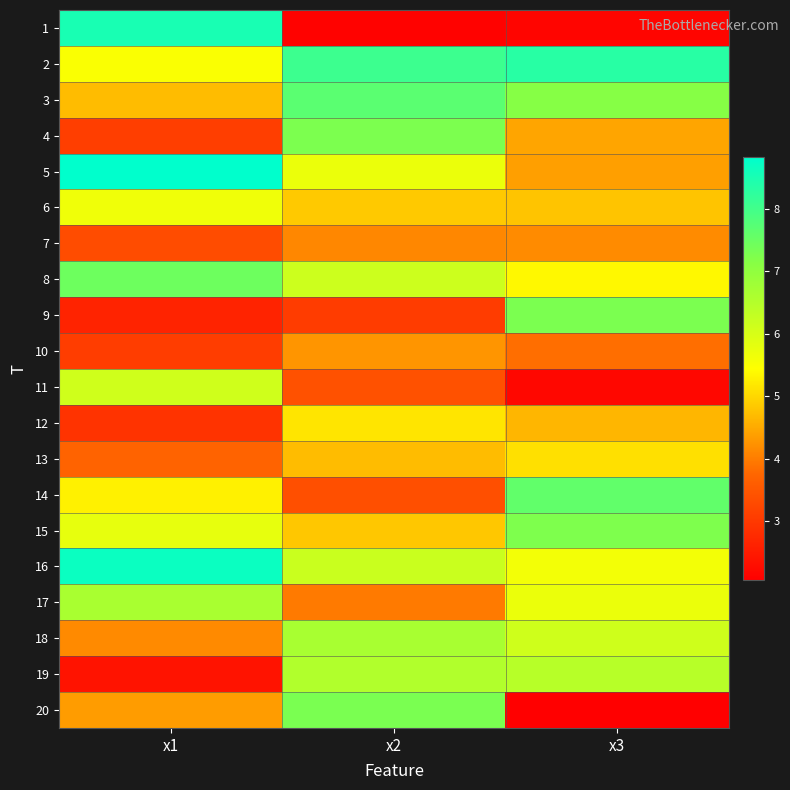

At which category is the sum across all series the highest?

x2